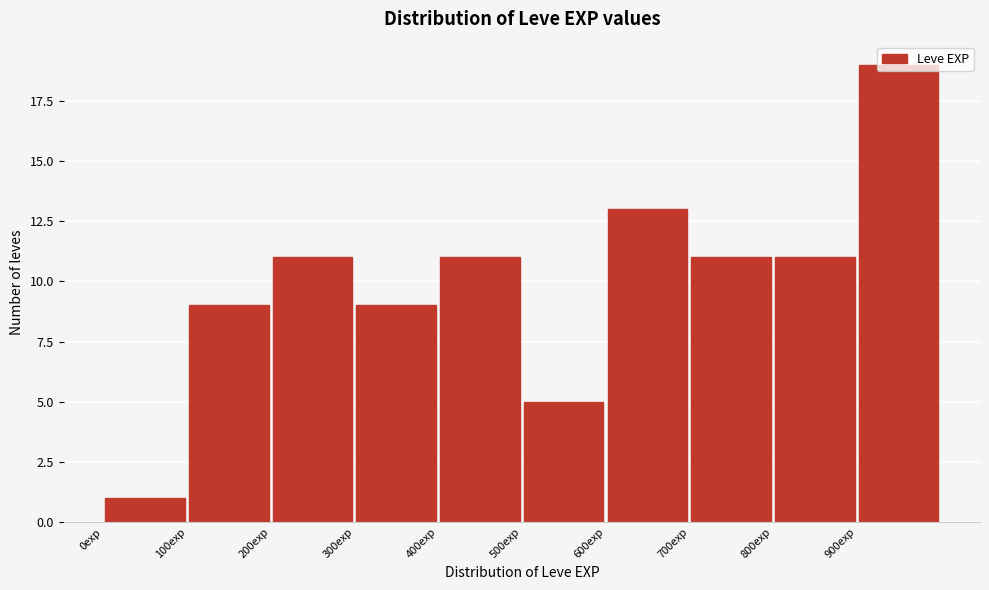

Reading left to right, transcribe this chart: for each bar, give the range it covers on the x-axis and its height. The values are not printed on the chart, so give them approximately, as read against the axis.

0 to 100: 1
100 to 200: 9
200 to 300: 11
300 to 400: 9
400 to 500: 11
500 to 600: 5
600 to 700: 13
700 to 800: 11
800 to 900: 11
900 to 1000: 19